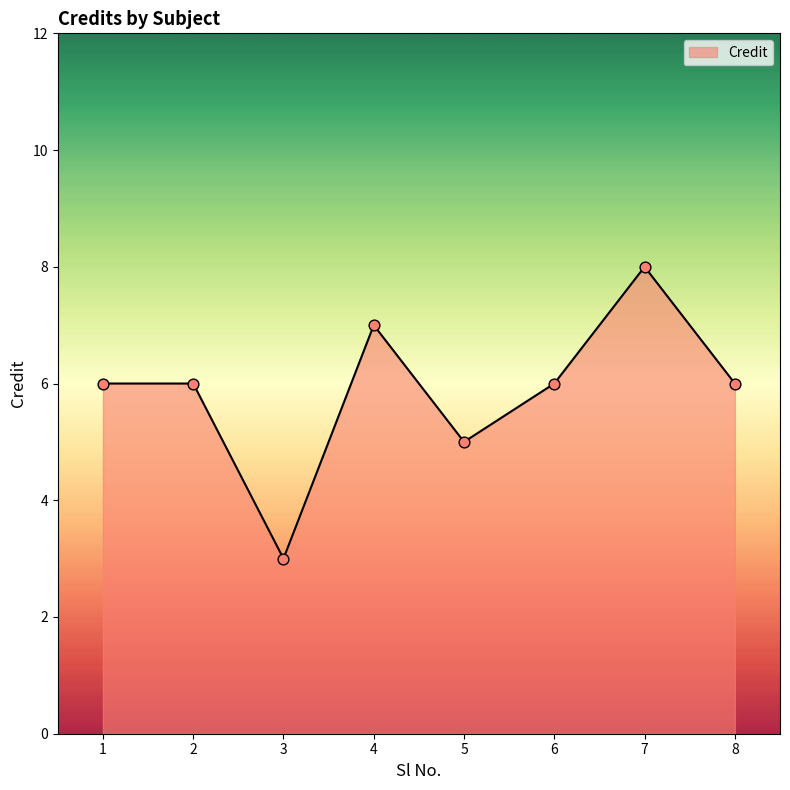

What is the change in value from 2 to 3?

-3